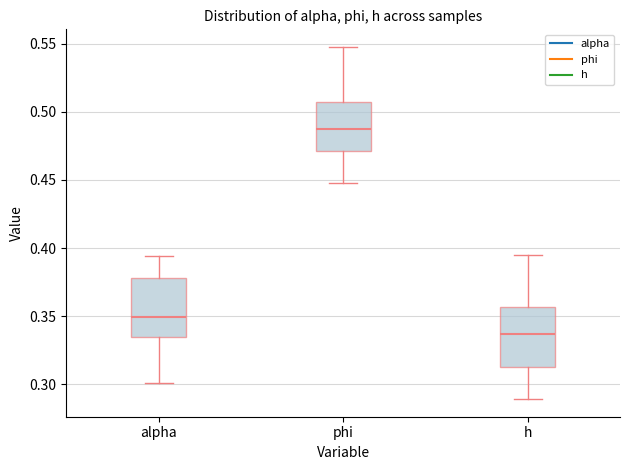

Which box has the highest median line?

phi